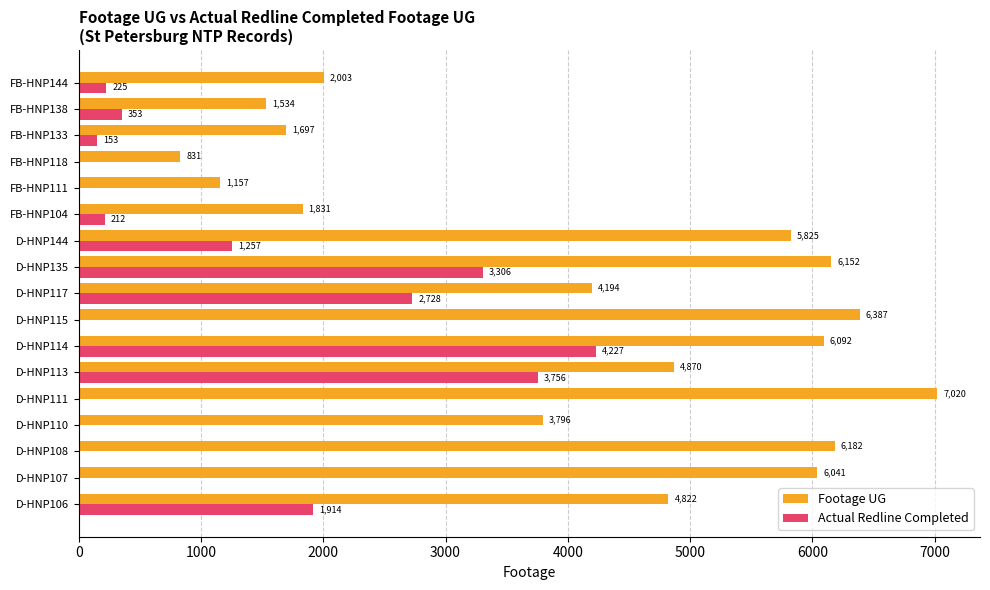

At which category is the sum across all series the highest?

D-HNP114